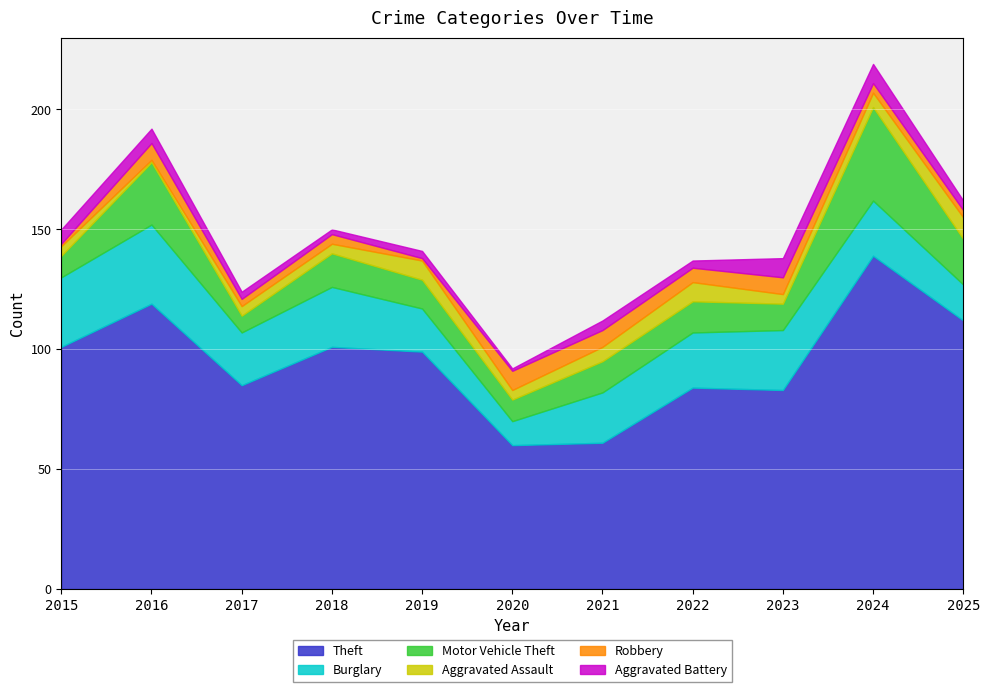

Reading left to right, extract all data points from this chart.

Theft: 101	119	85	101	99	60	61	84	83	139	112
Burglary: 29	33	22	25	18	10	21	23	25	23	15
Motor Vehicle Theft: 9	26	7	14	12	9	13	13	11	39	19
Aggravated Assault: 4	1	4	4	8	4	6	8	4	6	9
Robbery: 1	7	3	4	1	8	7	6	7	4	3
Aggravated Battery: 6	6	3	2	3	1	4	3	8	8	4